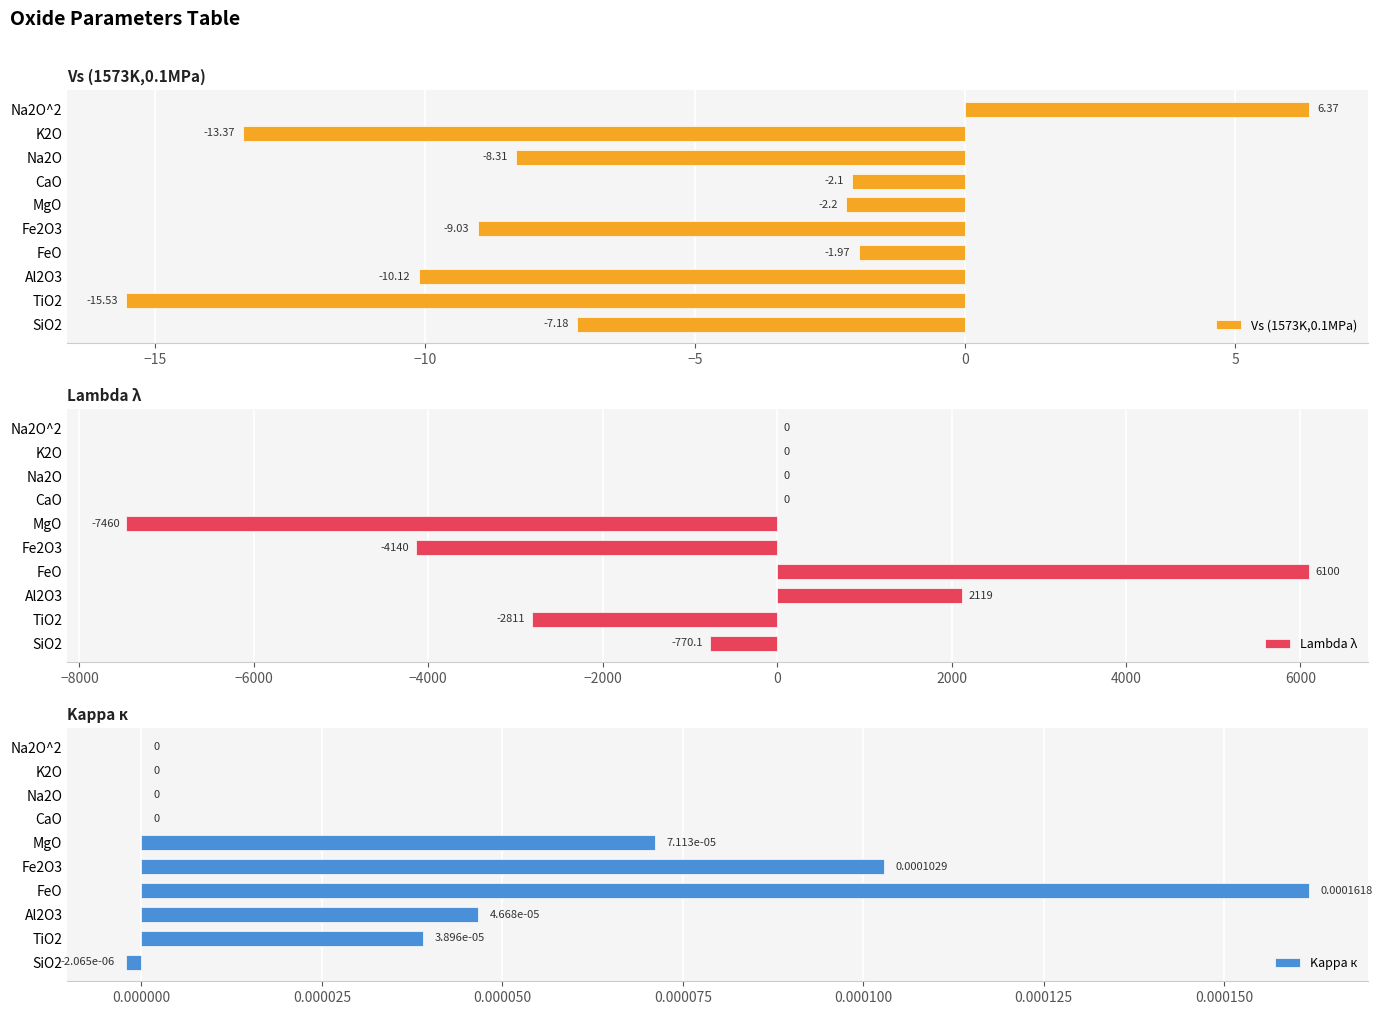

The Vs (1573K,0.1MPa) series shows -15.5 at TiO2. True or false?

True